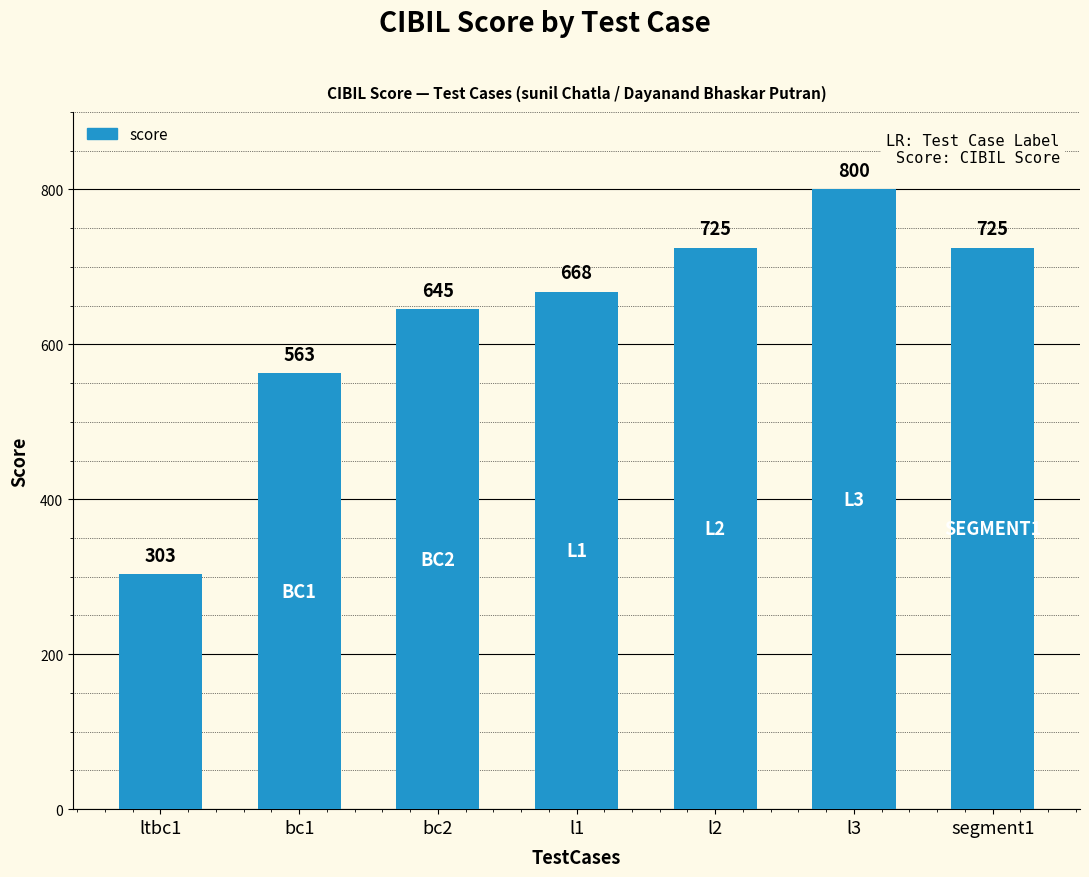

Is it true that the value at segment1 is 725?

True